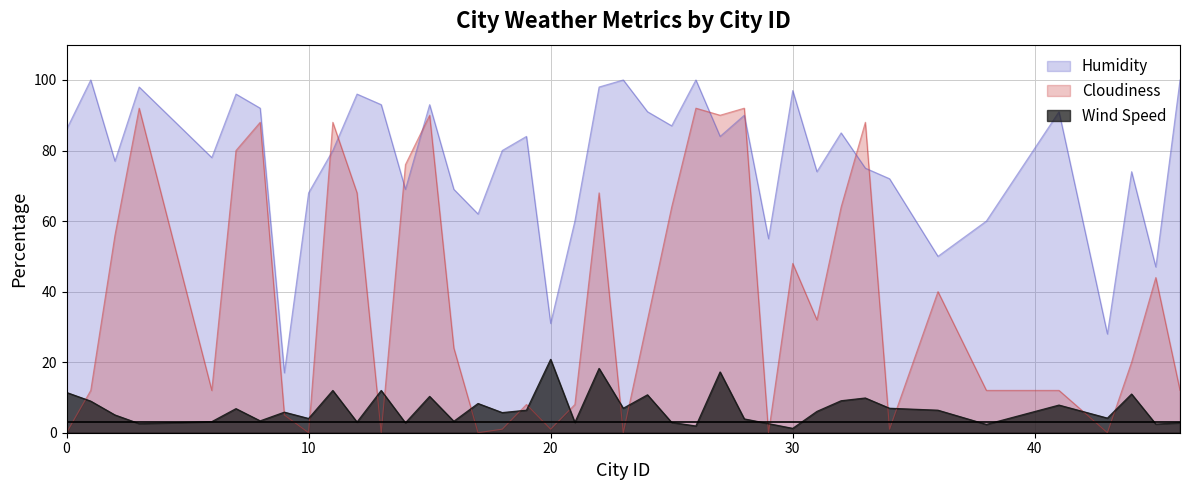

How many times do Cloudiness and Wind Speed cross each other?

17